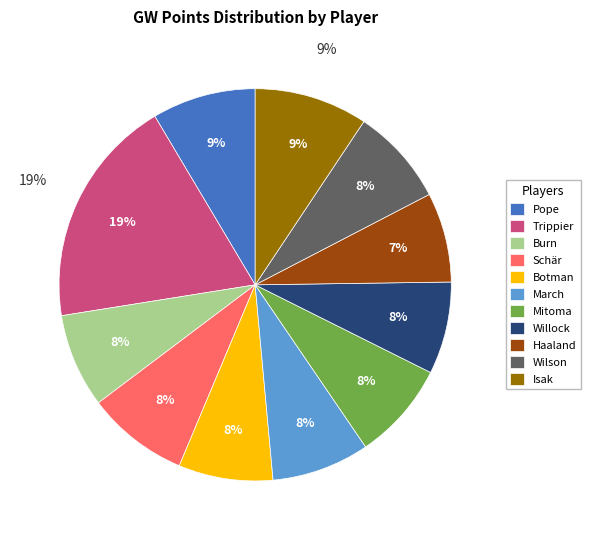

The Botman slice represents 16% of the pie. True or false?

False